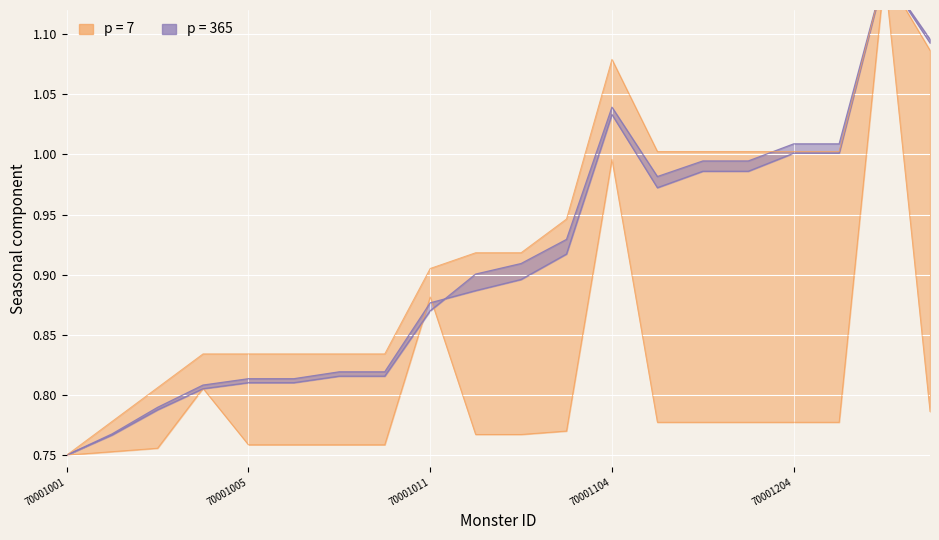

What is the difference between the highest and lowest values at 70001203?

0.2